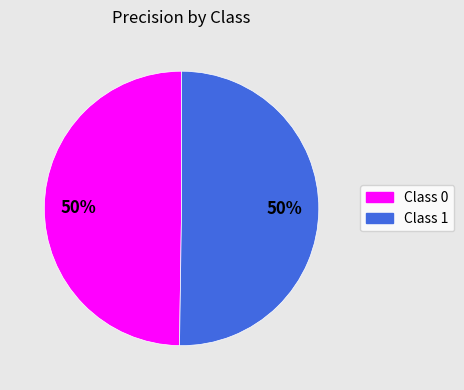

To the nearest percent, what is the average slice percentage?

50%